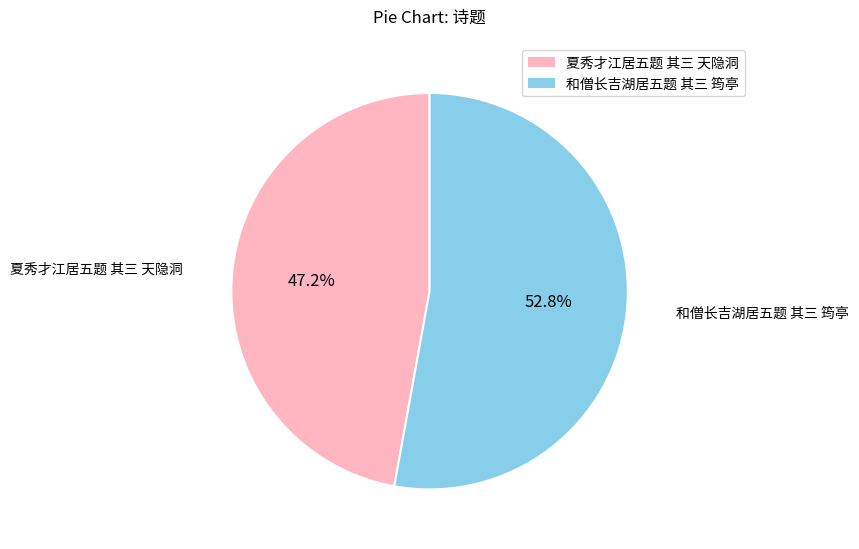

To the nearest percent, what is the difference between the largest and smallest slice percentages?

6%